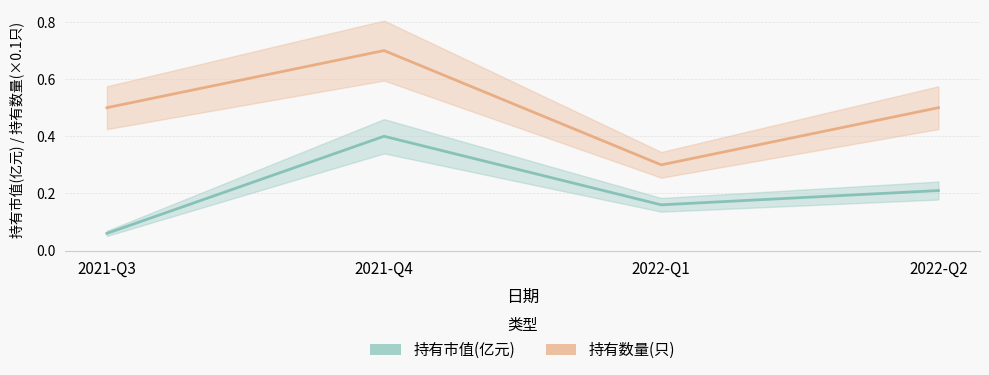

True or false: 持有数量(只) and 持有市值(亿元) intersect in this chart.

False